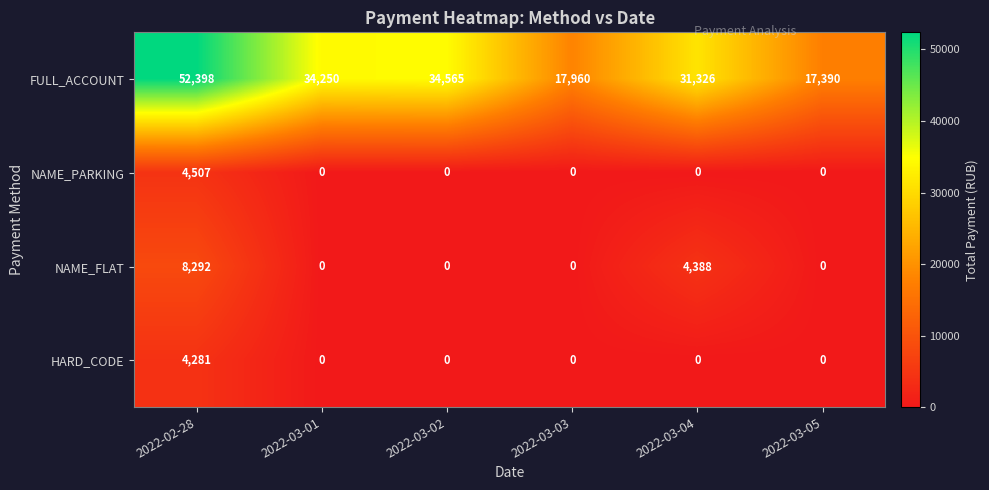

Count the number of data series in this chart.

4